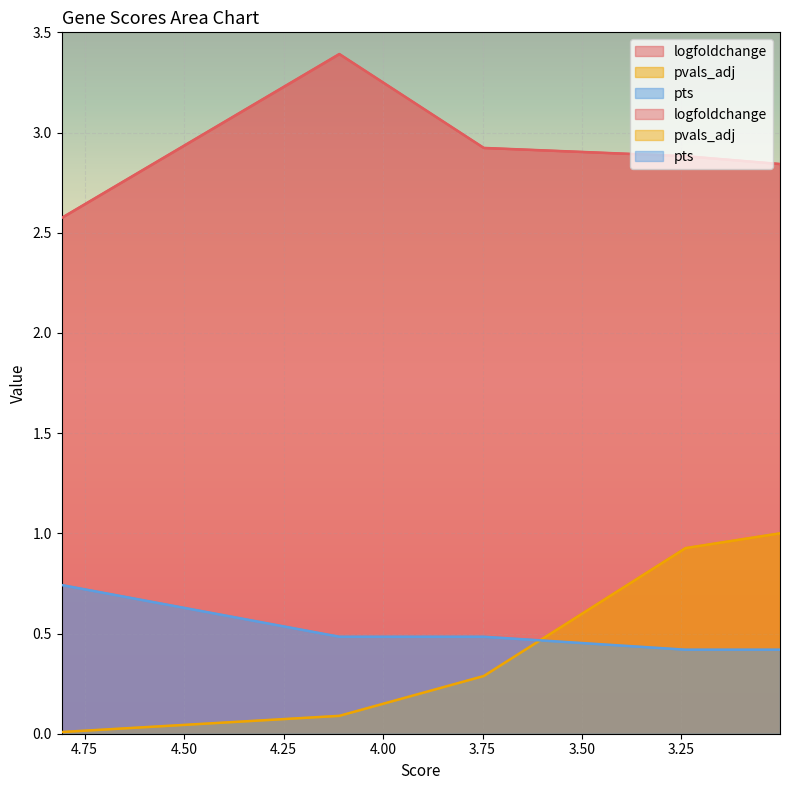

Which series has the largest range (max minus min)?

pvals_adj